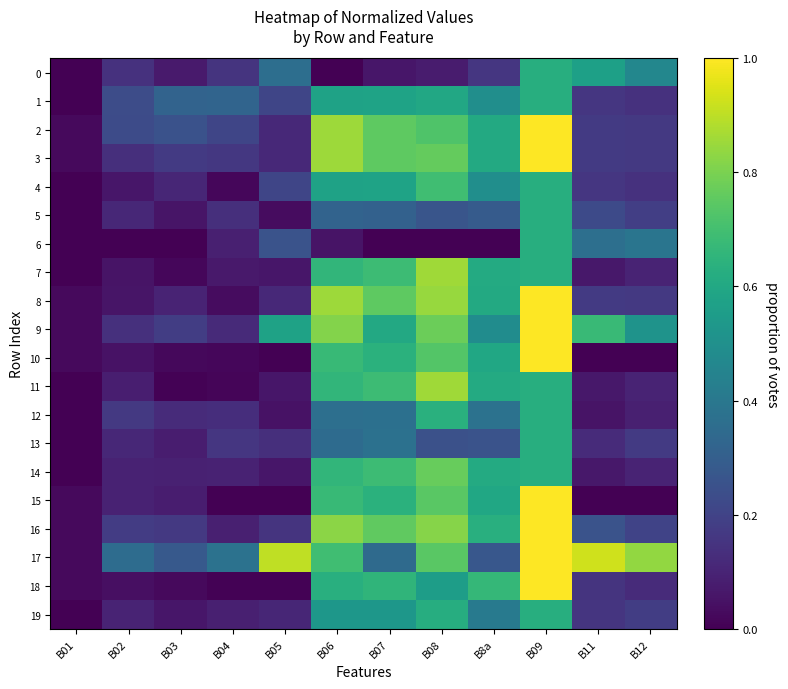

At which category is the sum across all series the highest?

B09